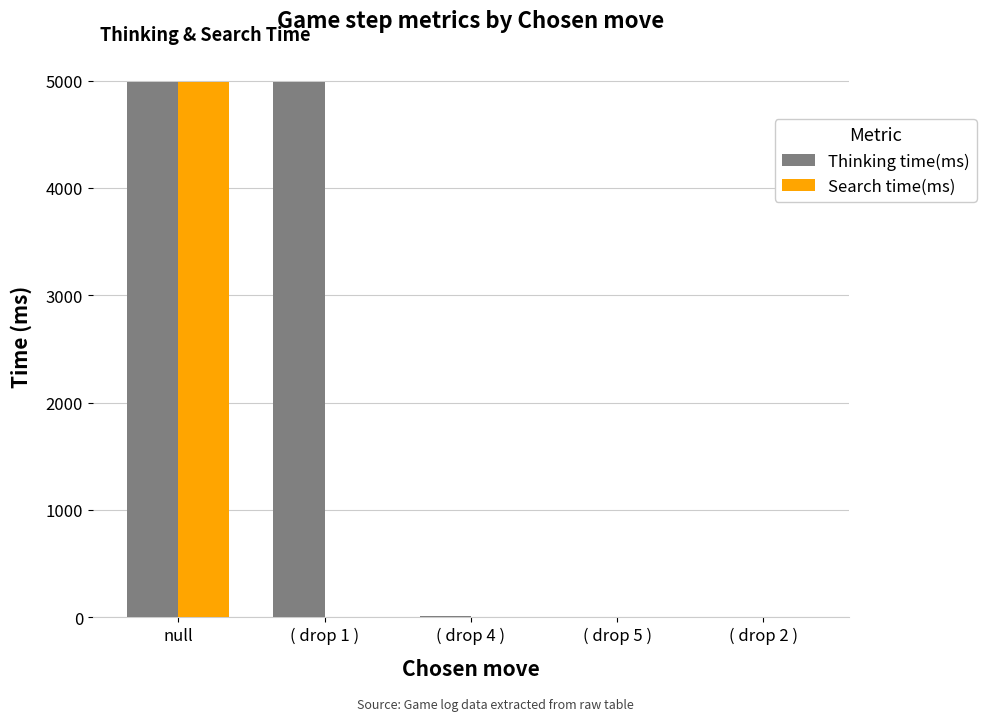

At which category is the sum across all series the highest?

null